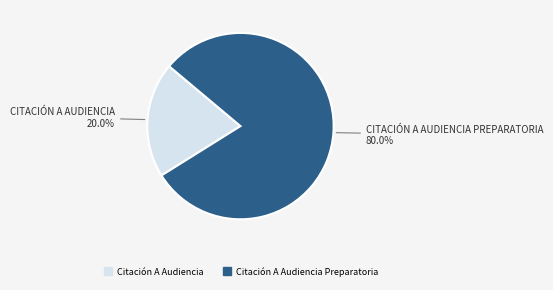

Is there any slice that represents more than half of the pie?

Yes